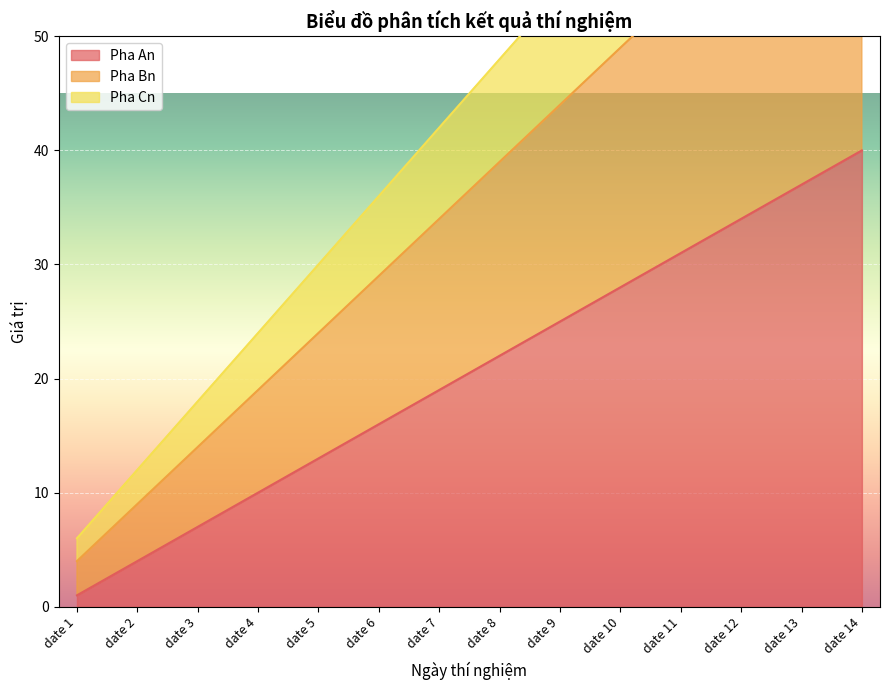

True or false: Pha Bn and Pha Cn intersect in this chart.

False